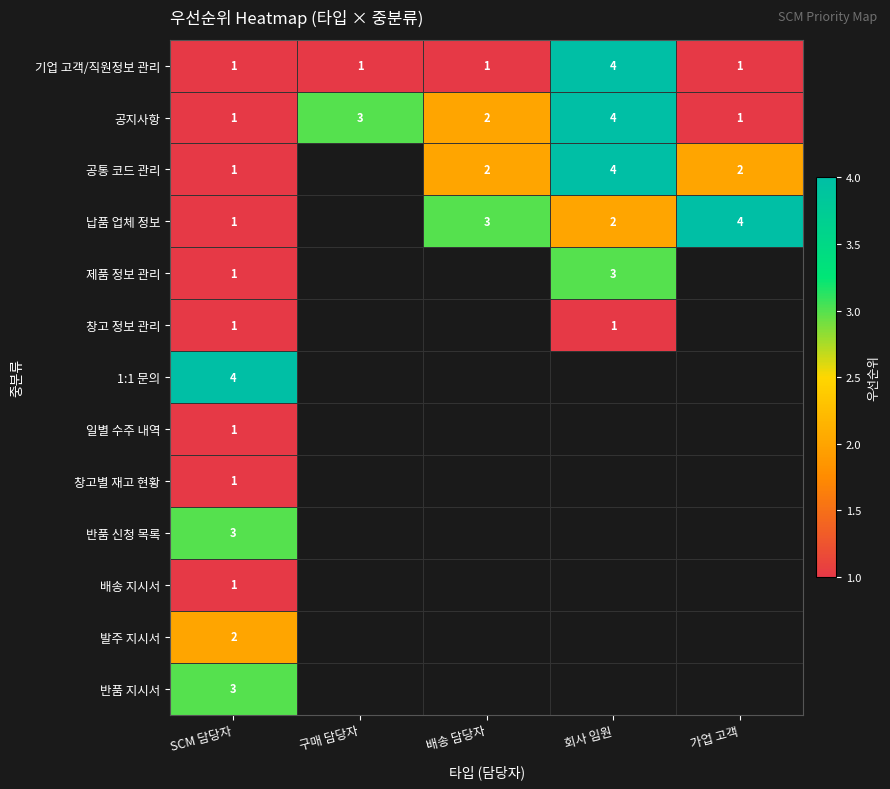

Is it true that 일별 수주 내역 equals 2 at SCM 담당자?

False